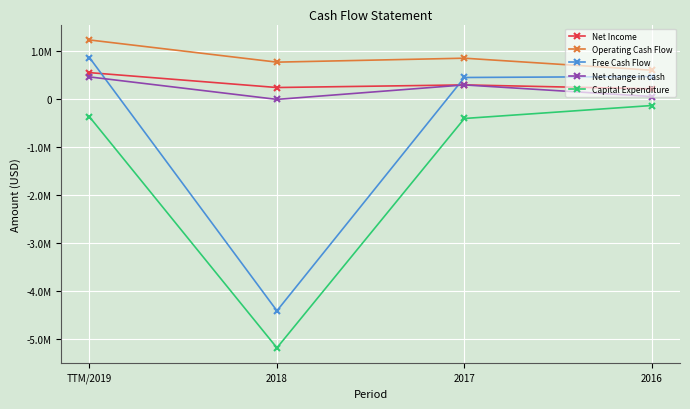

What are all the series names shown in the legend?

Net Income, Operating Cash Flow, Free Cash Flow, Net change in cash, Capital Expenditure